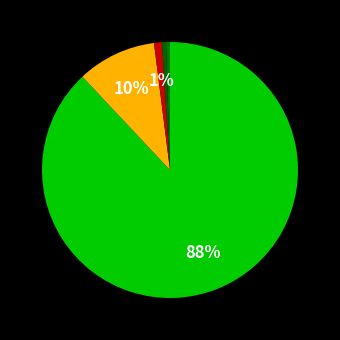

How many slices are in this pie chart?

5